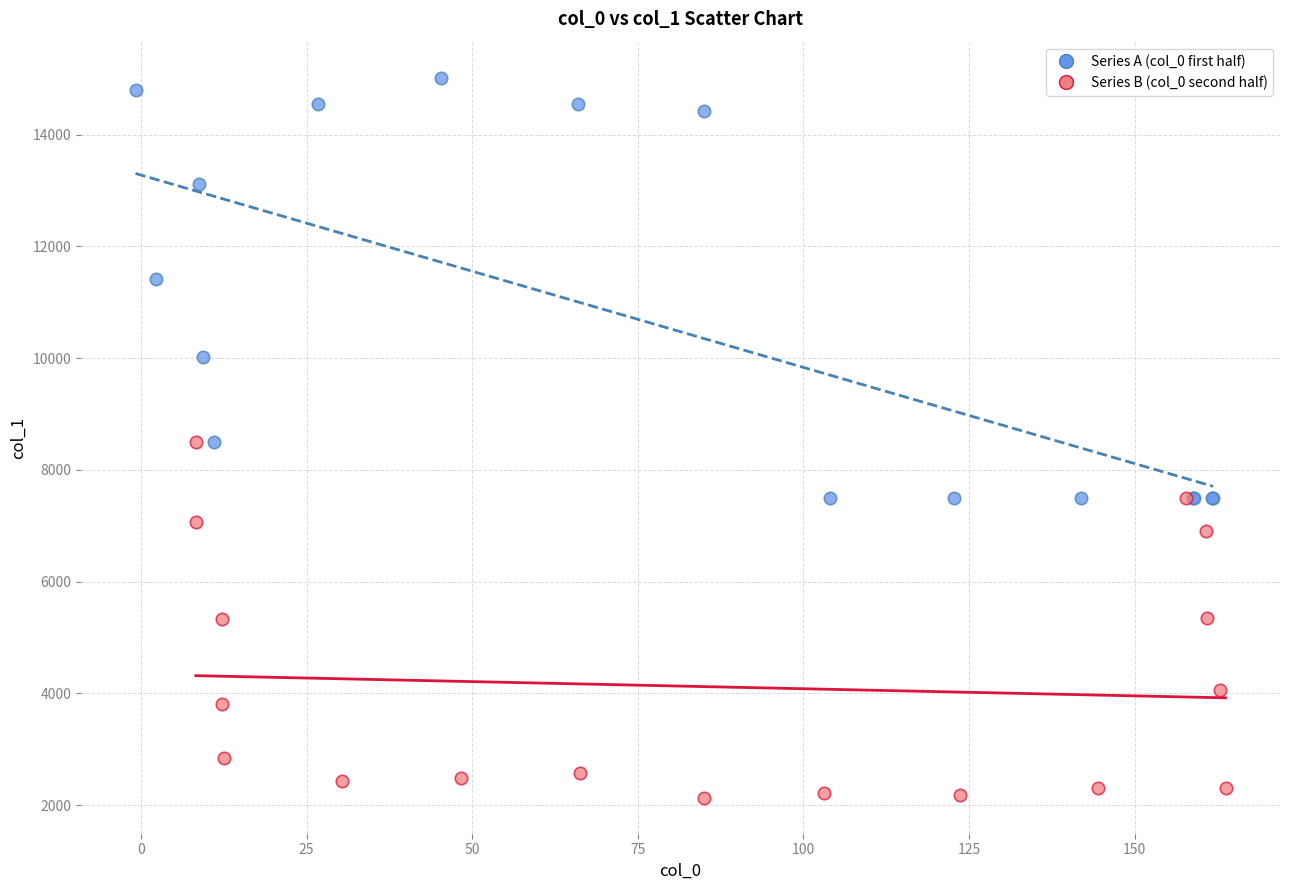

Which series contains the lowest Y value?

Series B (col_0 second half)